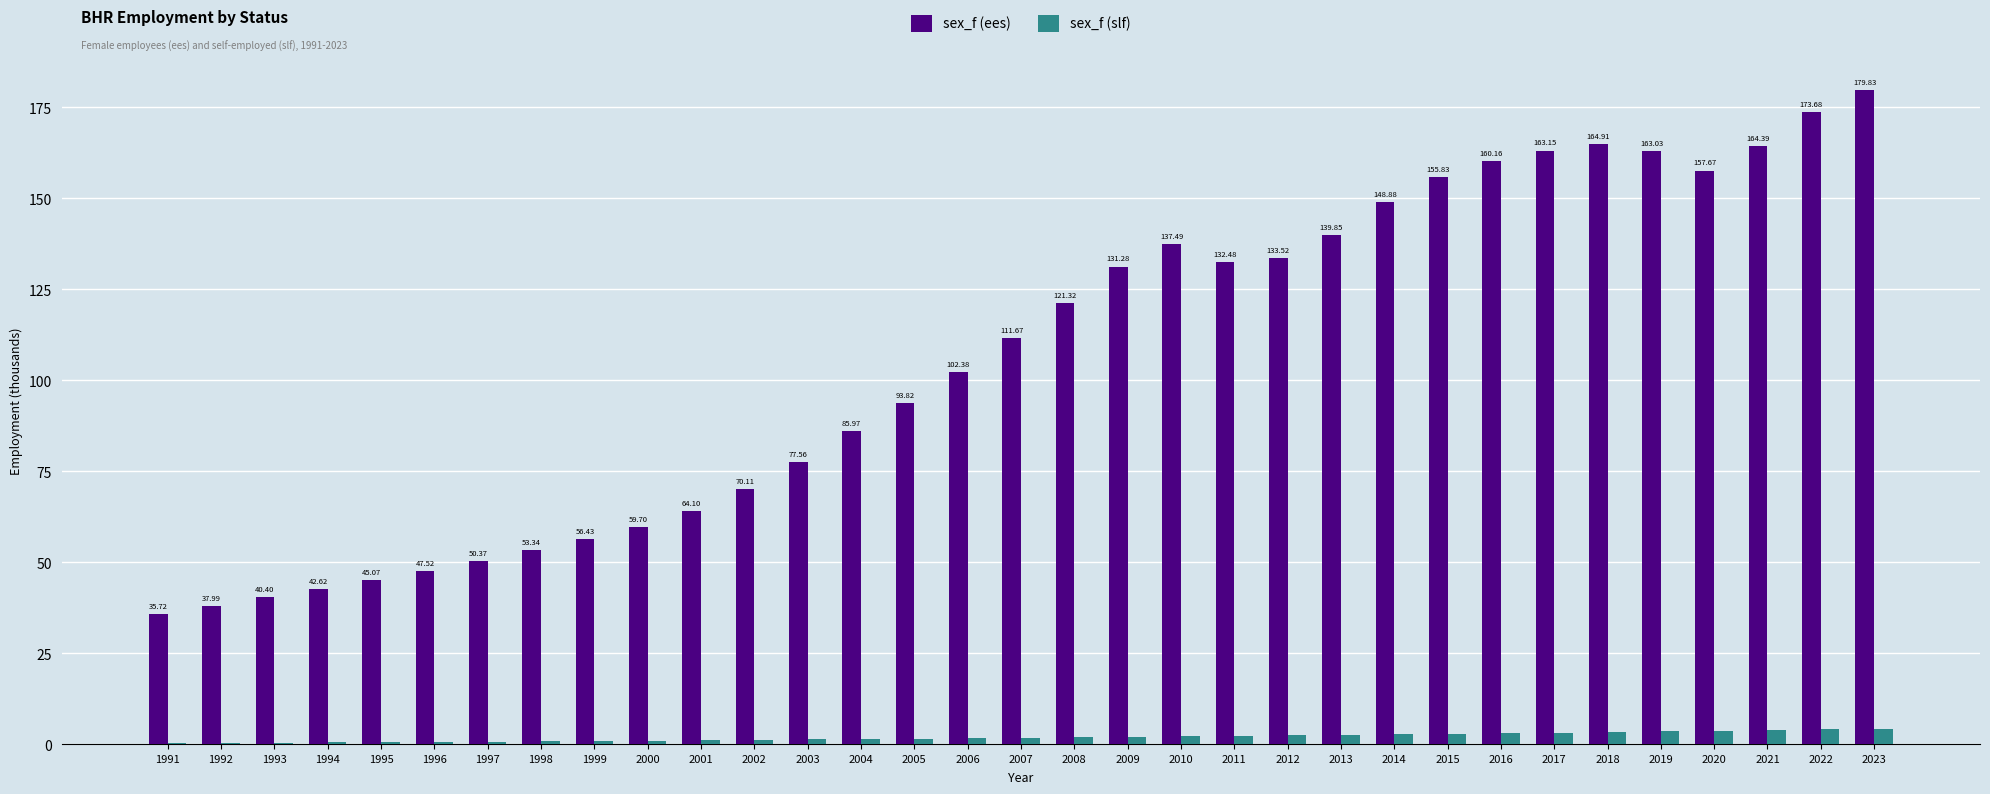

What is the difference between the sex_f (ees) values at 2011 and 2008?

11.2